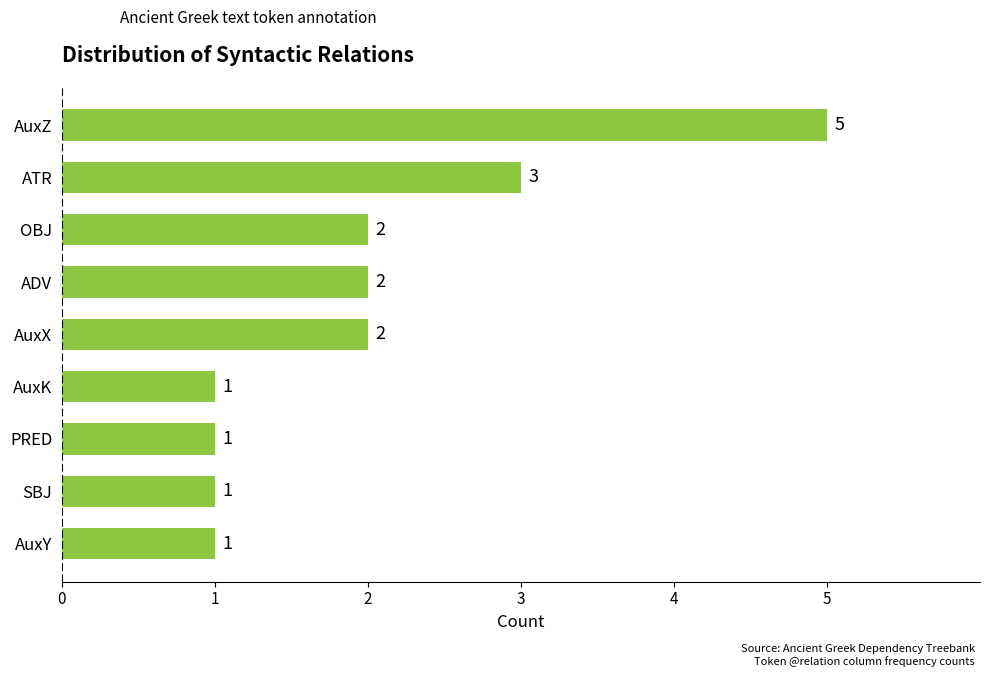

How many distinct data groups are displayed?

1